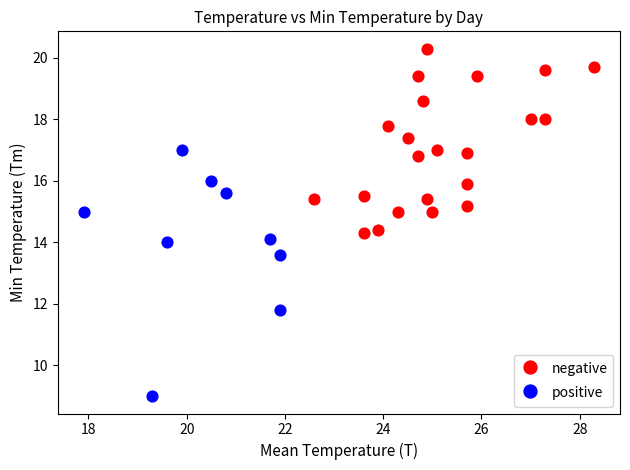

Which series reaches the maximum Y coordinate?

negative